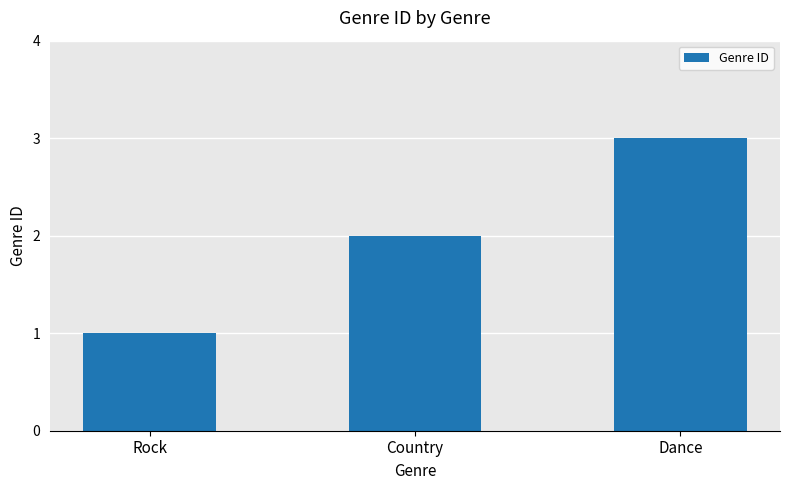

Are the bars grouped side by side (vs. stacked)?

No